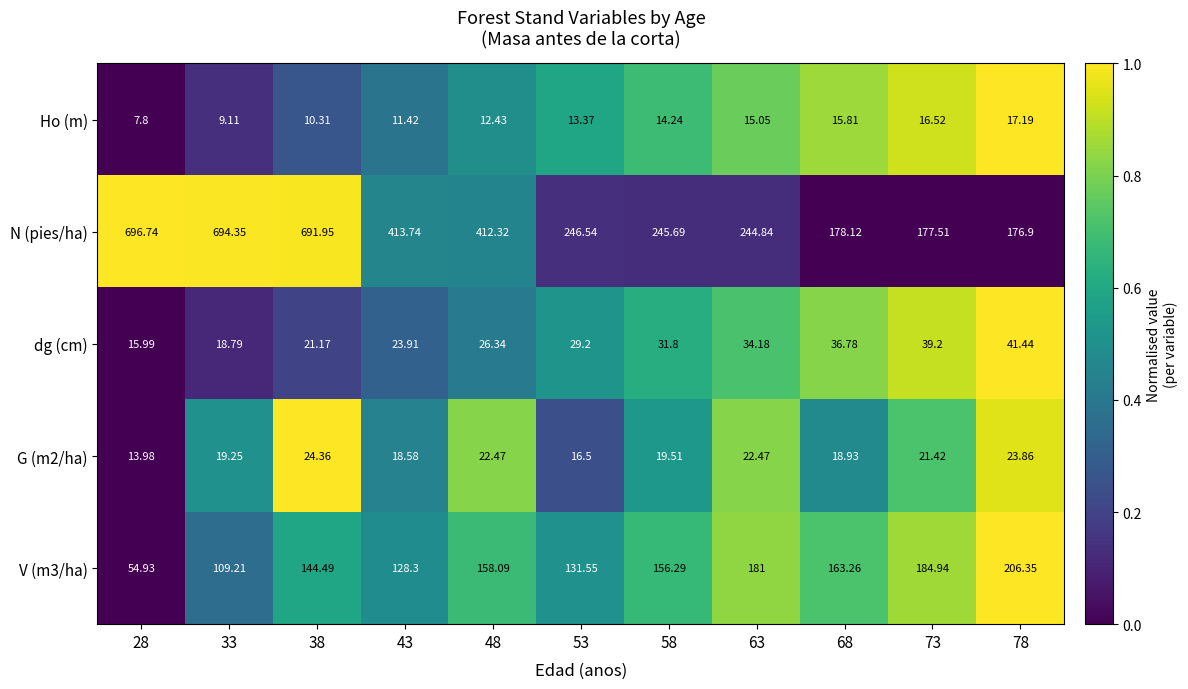

Between 28 and 58, which series saw the biggest shift?

N (pies/ha)